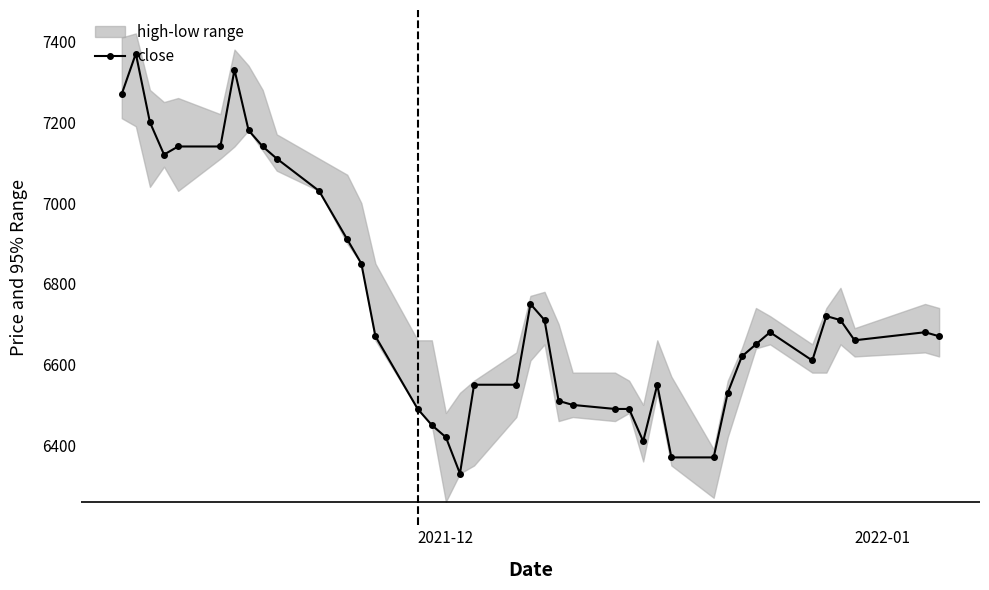

How many values in the close series are below 6670?

19